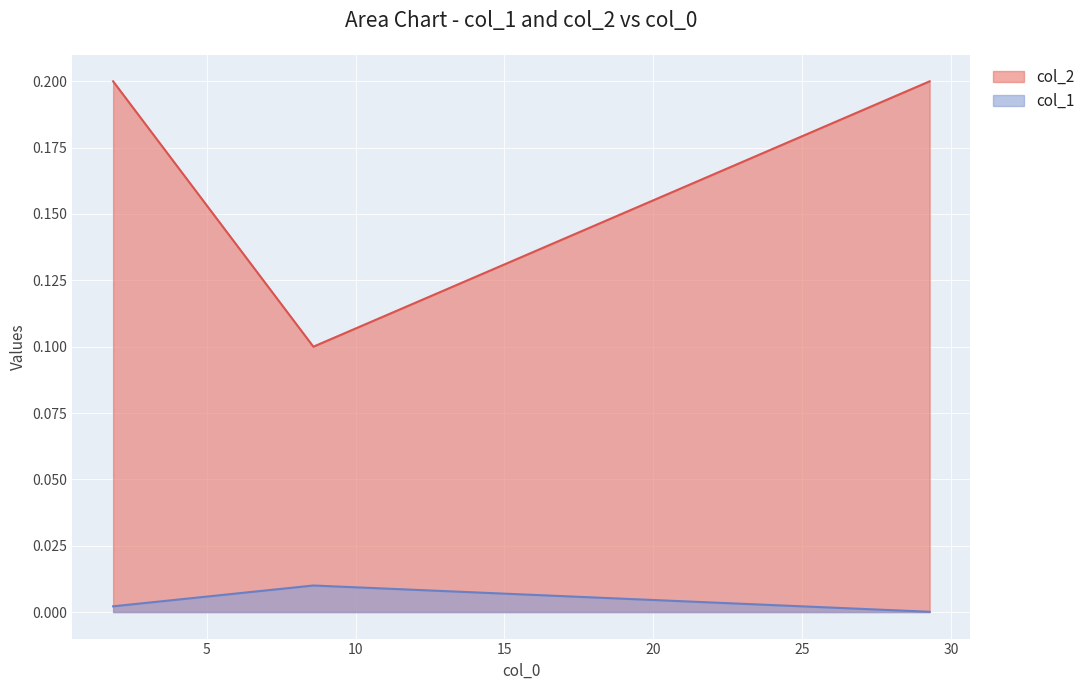

The value of col_1 at 29.28644564625236 is 0.0. True or false?

True